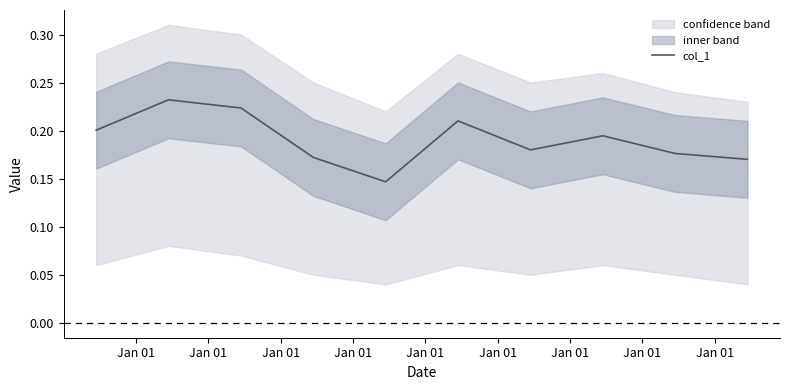

List the labels in order of value, smallest first.

Jan 01, Jan 01, Jan 01, Jan 01, Jan 01, Jan 01, Jan 01, Jan 01, Jan 01, Jan 01